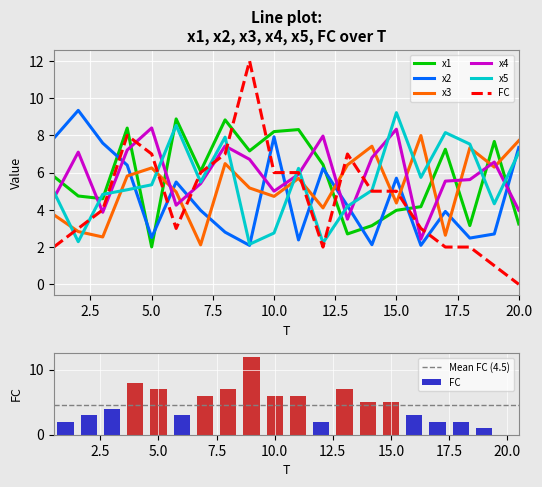

List the labels in order of FC value, largest first.

9, 4, 5, 8, 13, 7, 10, 11, 14, 15, 3, 2, 6, 16, 1, 12, 17, 18, 19, 20